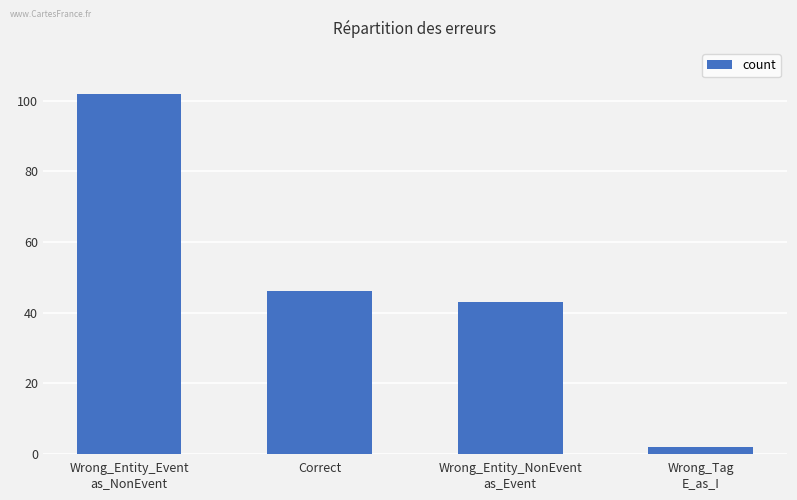

What is the label of the 4th bar from the right?

Wrong_Entity_Event
as_NonEvent